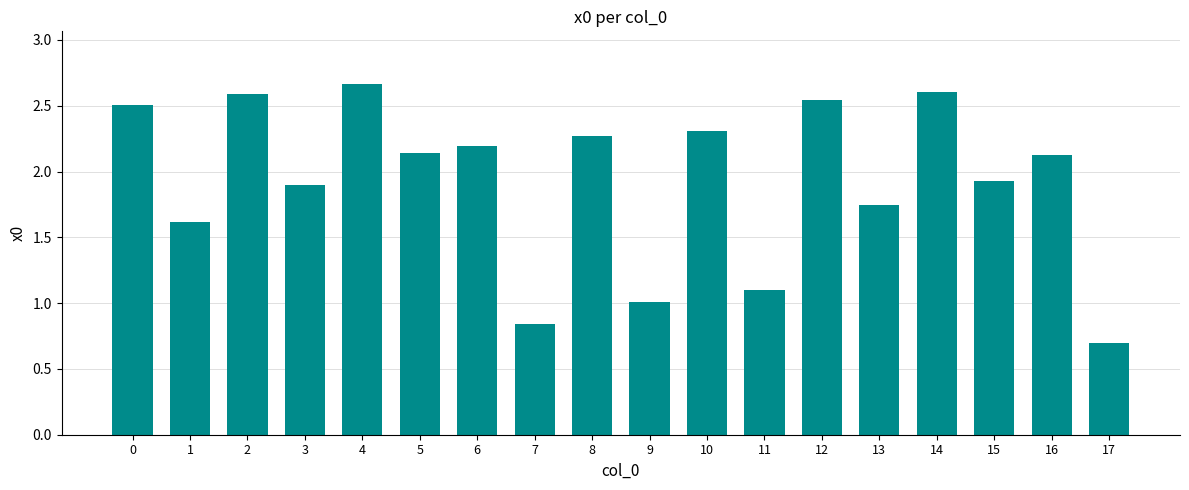

Which category has the highest value across all series?

4